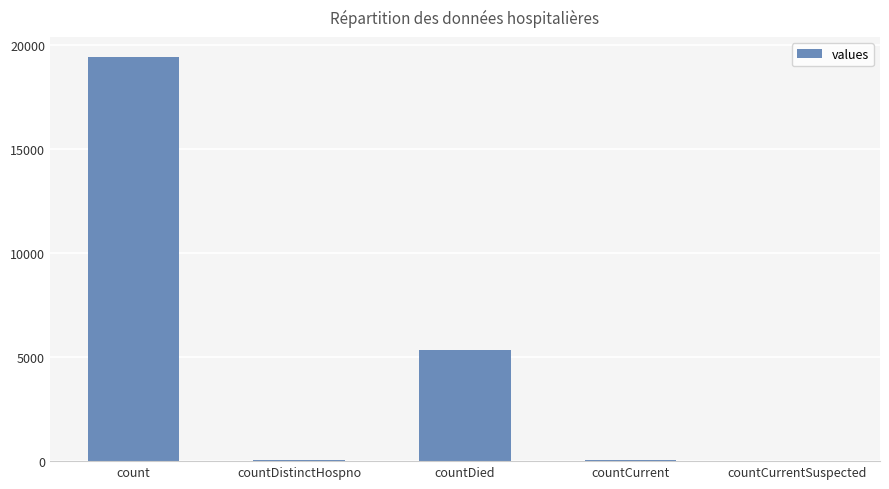

Does the chart contain stacked bars?

No